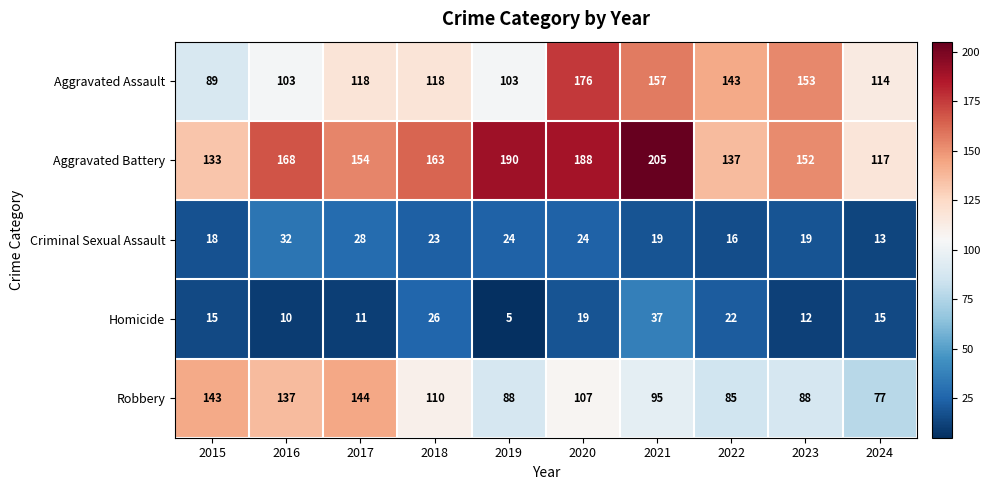

Where is Aggravated Assault nearest to the value 132?

2022